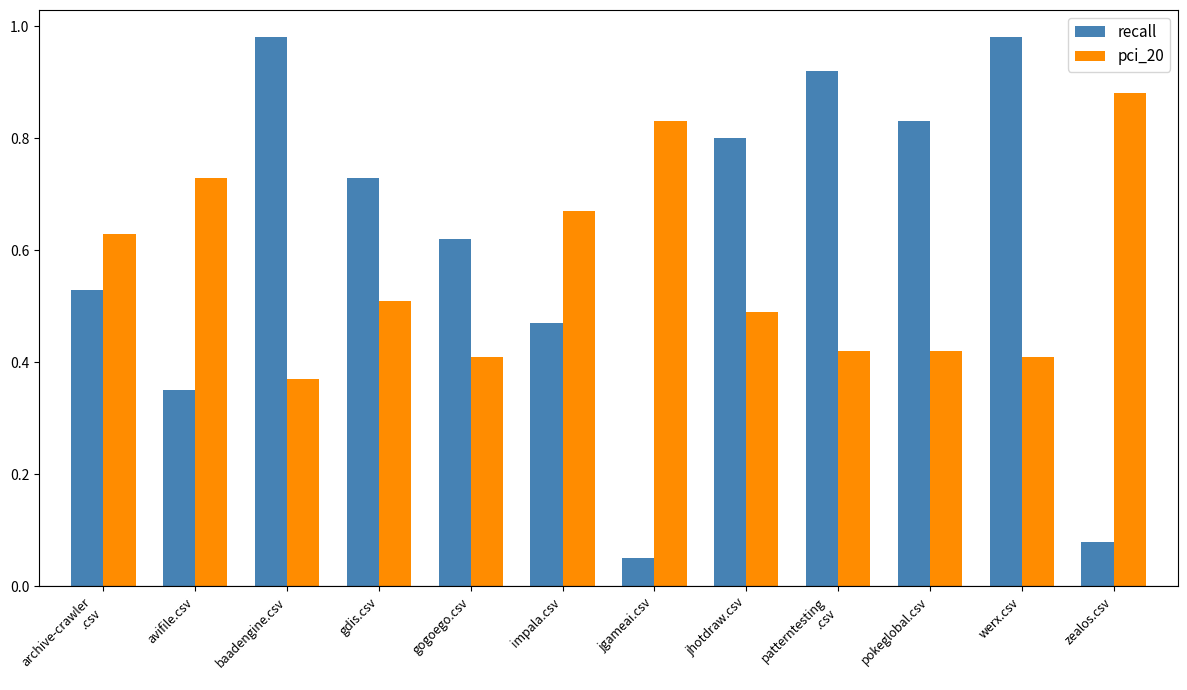

How many groups of bars are there?

12